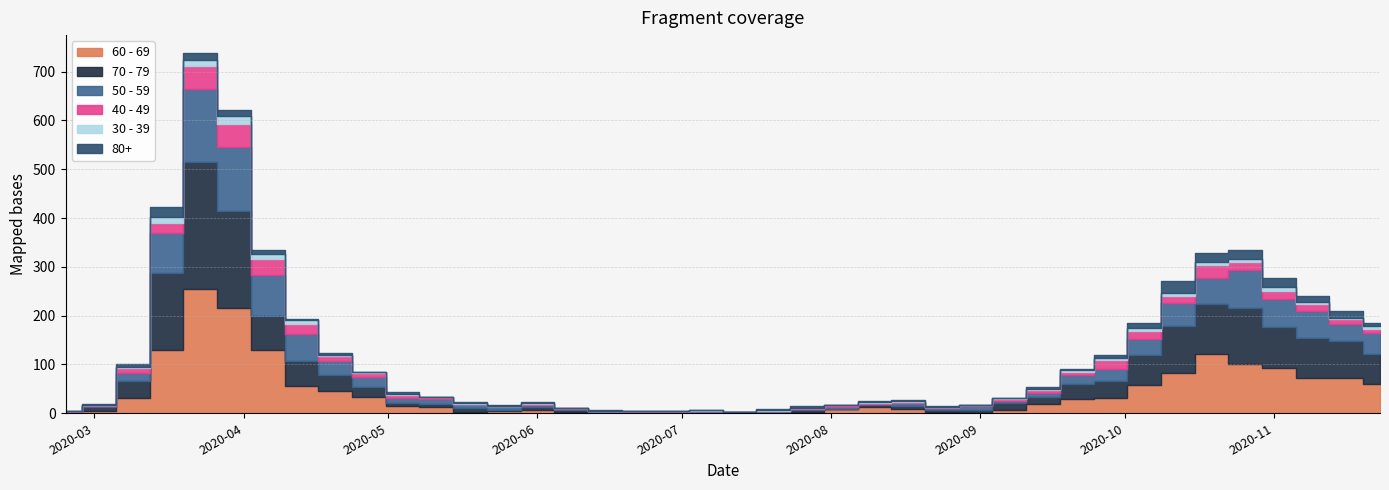

What is the approximate value of 60 - 69 at 2020-10-26, to the nearest 10?

100